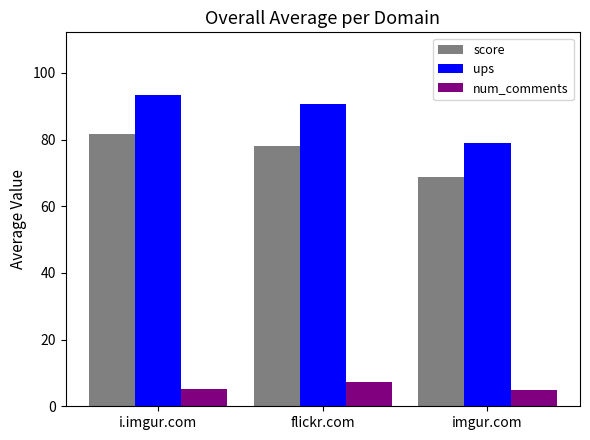

The value of score at i.imgur.com is 81.6. True or false?

True